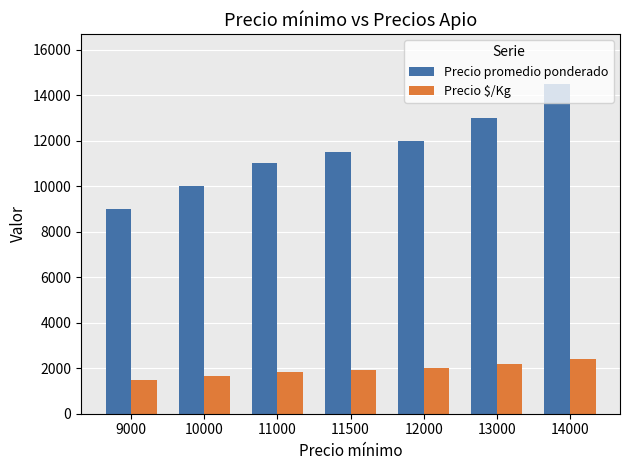

The Precio $/Kg series shows 2417 at 14000. True or false?

True